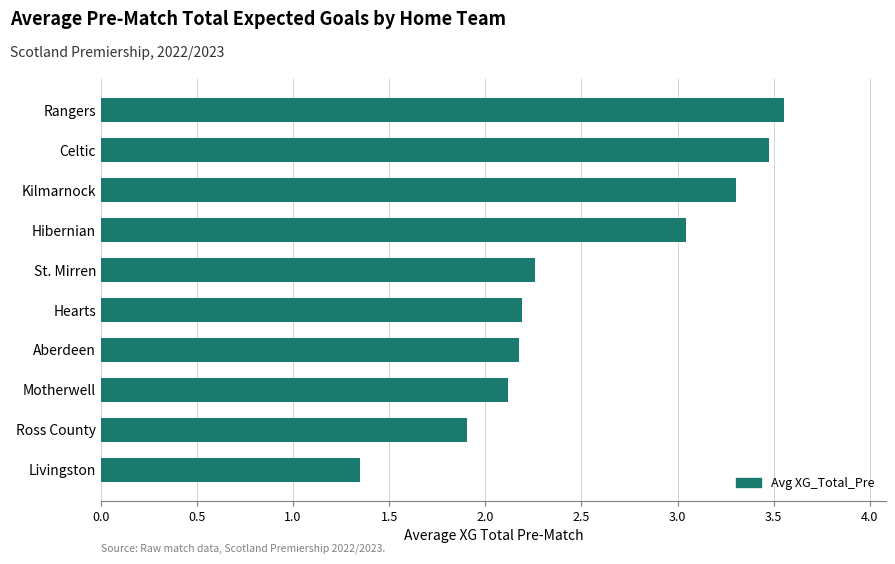

What is the sum of all values?

25.4